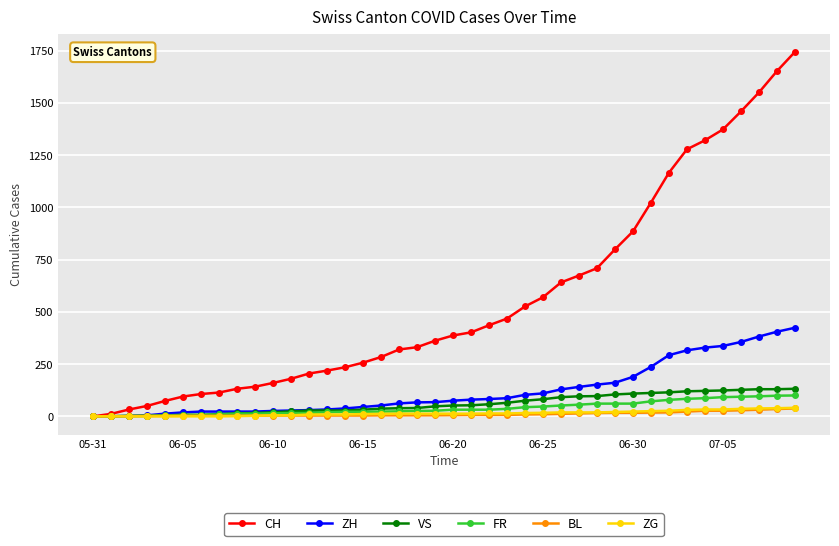

What are all the series names shown in the legend?

CH, ZH, VS, FR, BL, ZG